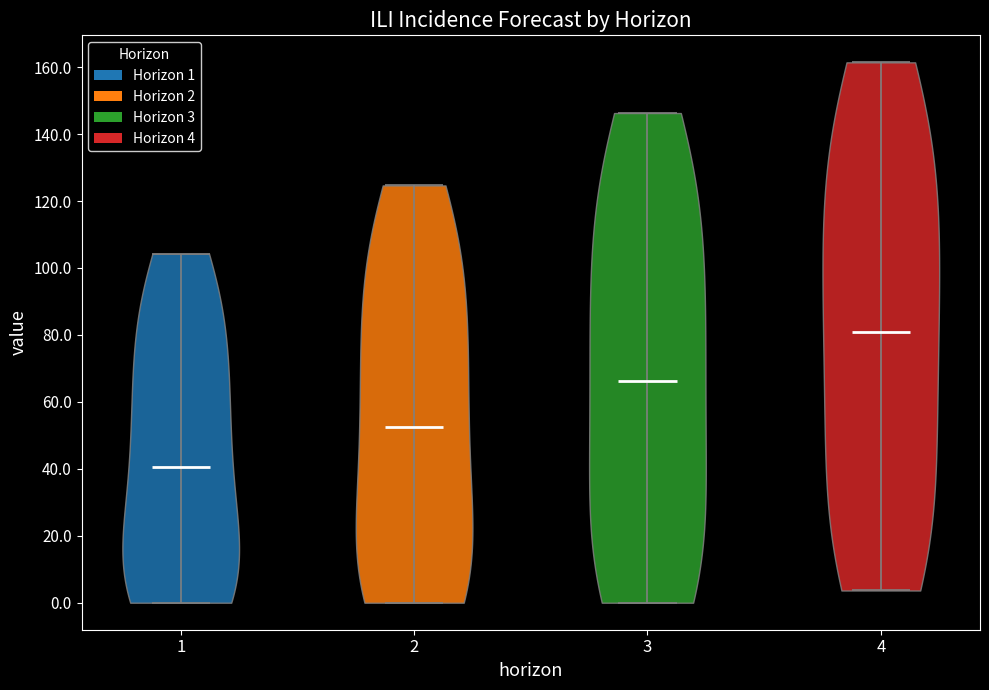

Reading left to right, read every violin against the y-axis: where its median line is, and the lowest and highest points it reaches. The values are not printed on the chart, so give them approximately, as read against the axis.

1: median line 40, lowest point 0, highest point 104
2: median line 52, lowest point 0, highest point 124
3: median line 66, lowest point 0, highest point 146
4: median line 80, lowest point 4, highest point 162